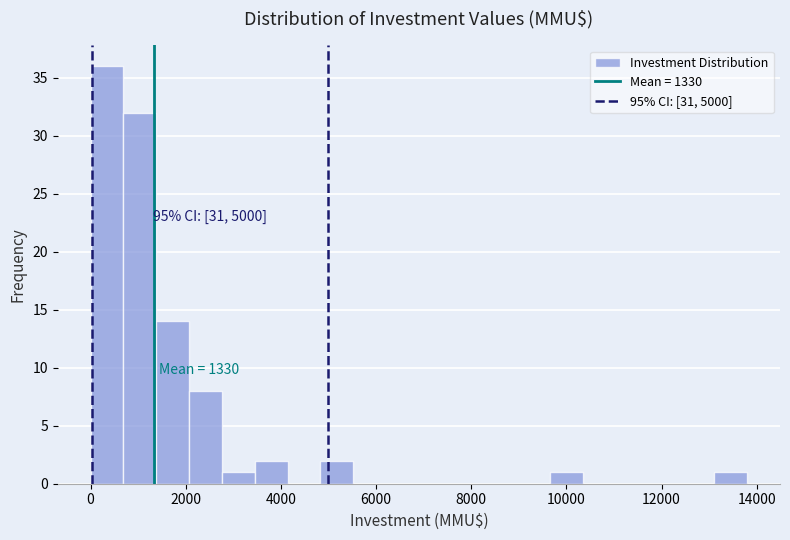

Around what value on the x-axis is the tallest bar? Give the approximate position of its centre, as read against the axis.

400